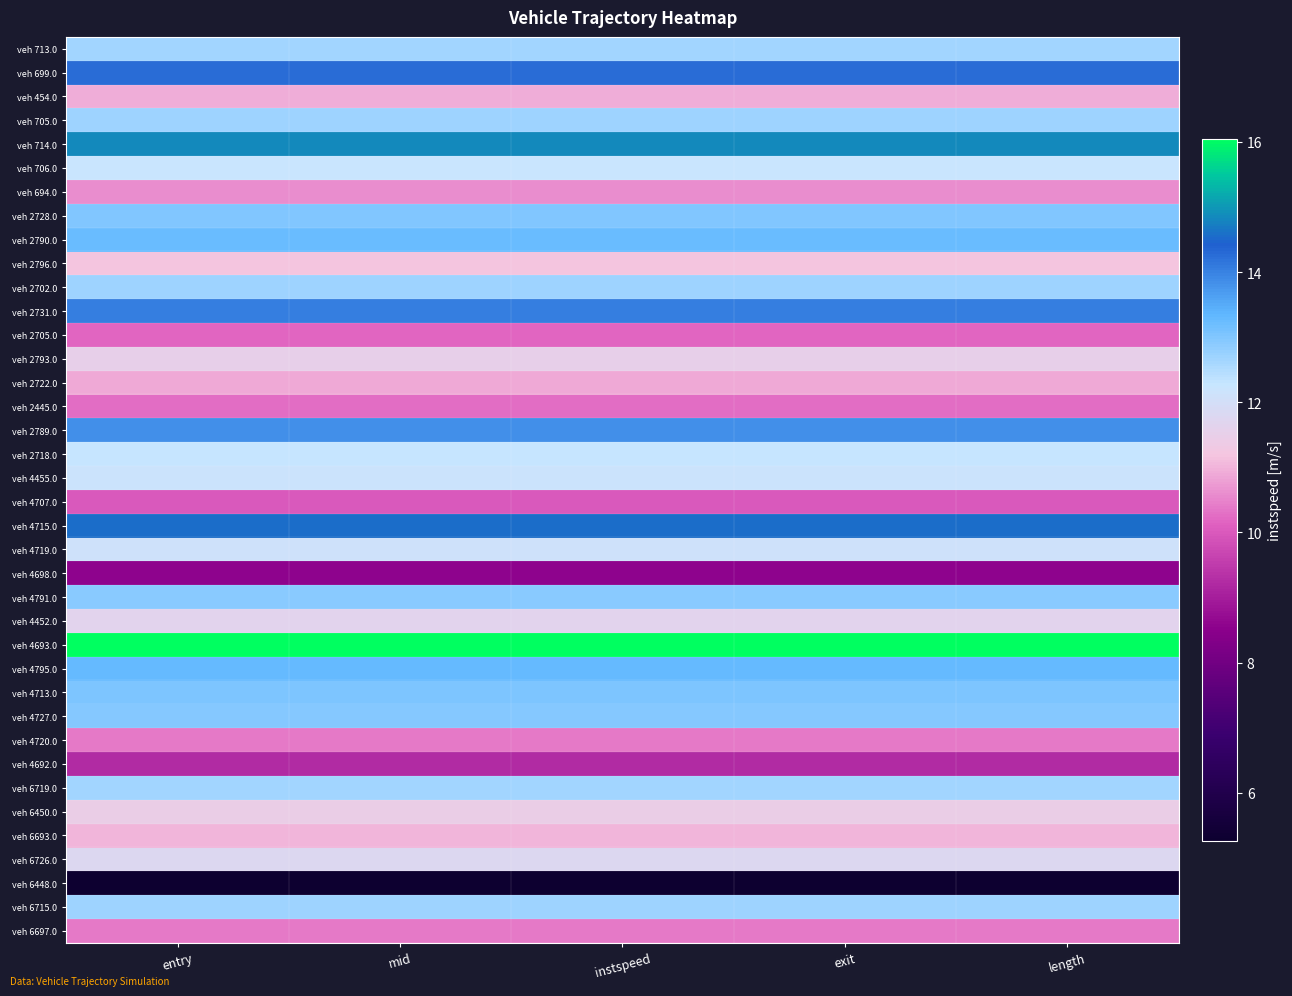

Reading left to right, transcribe all the data shown in this chart.

veh 713.0: entry=0.7	mid=0.7	instspeed=0.7	exit=0.7	length=0.7
veh 699.0: entry=0.8	mid=0.8	instspeed=0.8	exit=0.8	length=0.8
veh 454.0: entry=0.5	mid=0.5	instspeed=0.5	exit=0.5	length=0.5
veh 705.0: entry=0.7	mid=0.7	instspeed=0.7	exit=0.7	length=0.7
veh 714.0: entry=0.9	mid=0.9	instspeed=0.9	exit=0.9	length=0.9
veh 706.0: entry=0.6	mid=0.6	instspeed=0.6	exit=0.6	length=0.6
veh 694.0: entry=0.5	mid=0.5	instspeed=0.5	exit=0.5	length=0.5
veh 2728.0: entry=0.7	mid=0.7	instspeed=0.7	exit=0.7	length=0.7
veh 2790.0: entry=0.7	mid=0.7	instspeed=0.7	exit=0.7	length=0.7
veh 2796.0: entry=0.5	mid=0.5	instspeed=0.5	exit=0.5	length=0.5
veh 2702.0: entry=0.7	mid=0.7	instspeed=0.7	exit=0.7	length=0.7
veh 2731.0: entry=0.8	mid=0.8	instspeed=0.8	exit=0.8	length=0.8
veh 2705.0: entry=0.5	mid=0.5	instspeed=0.5	exit=0.5	length=0.5
veh 2793.0: entry=0.6	mid=0.6	instspeed=0.6	exit=0.6	length=0.6
veh 2722.0: entry=0.5	mid=0.5	instspeed=0.5	exit=0.5	length=0.5
veh 2445.0: entry=0.5	mid=0.5	instspeed=0.5	exit=0.5	length=0.5
veh 2789.0: entry=0.8	mid=0.8	instspeed=0.8	exit=0.8	length=0.8
veh 2718.0: entry=0.6	mid=0.6	instspeed=0.6	exit=0.6	length=0.6
veh 4455.0: entry=0.6	mid=0.6	instspeed=0.6	exit=0.6	length=0.6
veh 4707.0: entry=0.4	mid=0.4	instspeed=0.4	exit=0.4	length=0.4
veh 4715.0: entry=0.9	mid=0.9	instspeed=0.9	exit=0.9	length=0.9
veh 4719.0: entry=0.6	mid=0.6	instspeed=0.6	exit=0.6	length=0.6
veh 4698.0: entry=0.3	mid=0.3	instspeed=0.3	exit=0.3	length=0.3
veh 4791.0: entry=0.7	mid=0.7	instspeed=0.7	exit=0.7	length=0.7
veh 4452.0: entry=0.6	mid=0.6	instspeed=0.6	exit=0.6	length=0.6
veh 4693.0: entry=1.0	mid=1.0	instspeed=1.0	exit=1.0	length=1.0
veh 4795.0: entry=0.7	mid=0.7	instspeed=0.7	exit=0.7	length=0.7
veh 4713.0: entry=0.7	mid=0.7	instspeed=0.7	exit=0.7	length=0.7
veh 4727.0: entry=0.7	mid=0.7	instspeed=0.7	exit=0.7	length=0.7
veh 4720.0: entry=0.5	mid=0.5	instspeed=0.5	exit=0.5	length=0.5
veh 4692.0: entry=0.4	mid=0.4	instspeed=0.4	exit=0.4	length=0.4
veh 6719.0: entry=0.7	mid=0.7	instspeed=0.7	exit=0.7	length=0.7
veh 6450.0: entry=0.6	mid=0.6	instspeed=0.6	exit=0.6	length=0.6
veh 6693.0: entry=0.5	mid=0.5	instspeed=0.5	exit=0.5	length=0.5
veh 6726.0: entry=0.6	mid=0.6	instspeed=0.6	exit=0.6	length=0.6
veh 6448.0: entry=0.0	mid=0.0	instspeed=0.0	exit=0.0	length=0.0
veh 6715.0: entry=0.7	mid=0.7	instspeed=0.7	exit=0.7	length=0.7
veh 6697.0: entry=0.5	mid=0.5	instspeed=0.5	exit=0.5	length=0.5